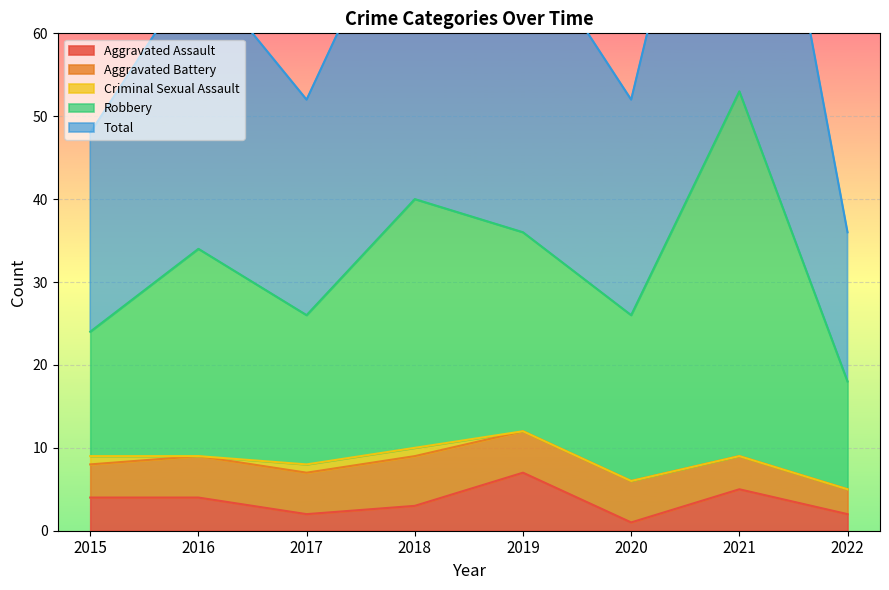

What is the difference between the second highest and minimum values in the Robbery series?

22